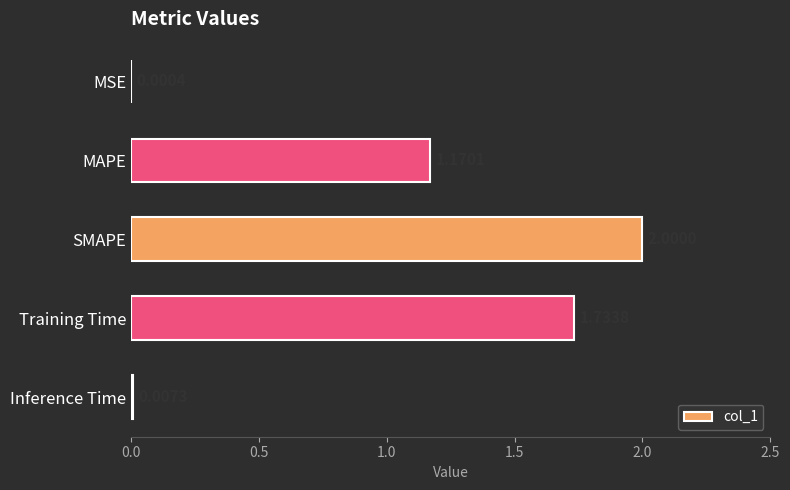

Which has a higher value, Training Time or Inference Time?

Training Time